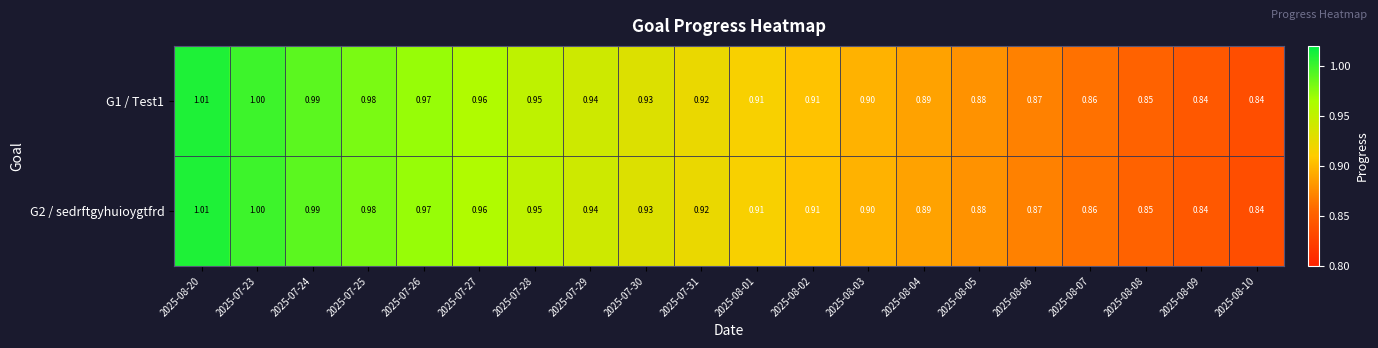

Is the value of G1 / Test1 at 2025-08-01 greater than the value of G2 / sedrftgyhuioygtfrd at 2025-07-31?

No